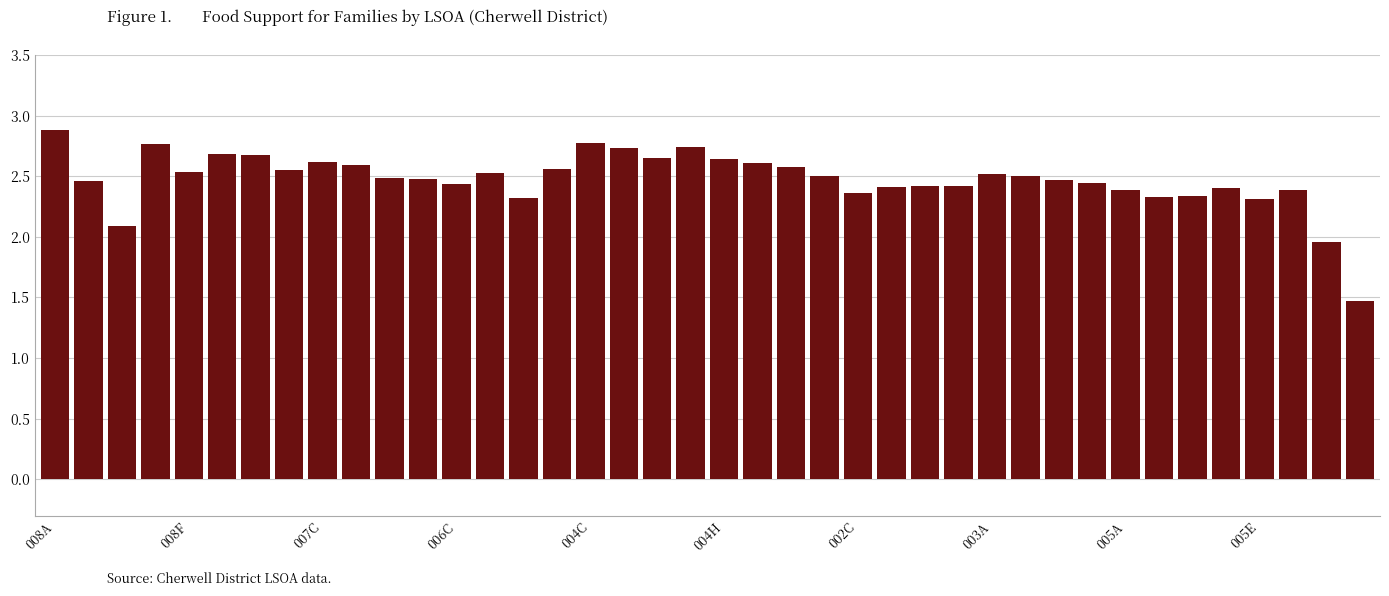

What is the difference between the maximum and minimum values?

1.4